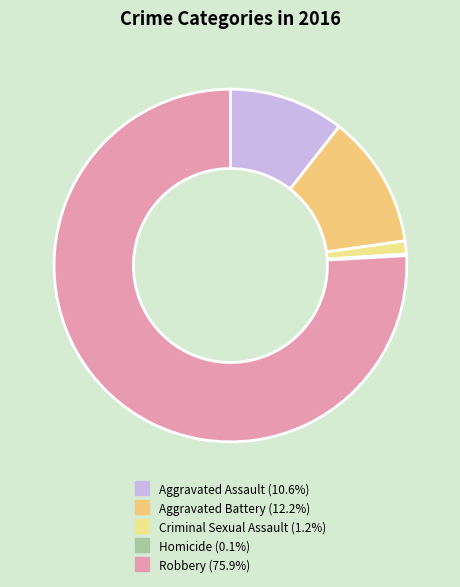

Which has a higher value, Homicide or Robbery?

Robbery